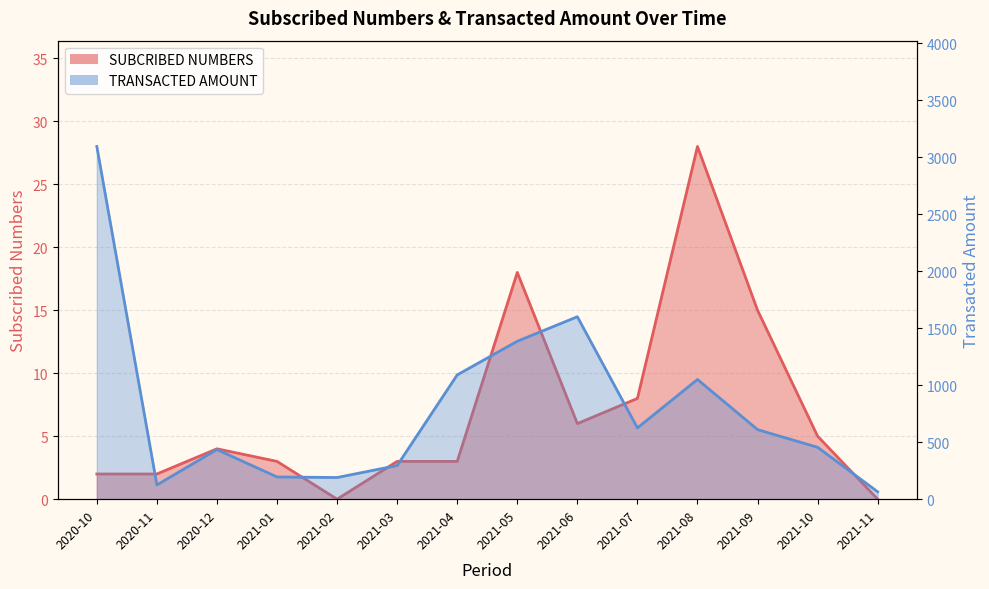

Which series has the largest total across all categories?

TRANSACTED AMOUNT